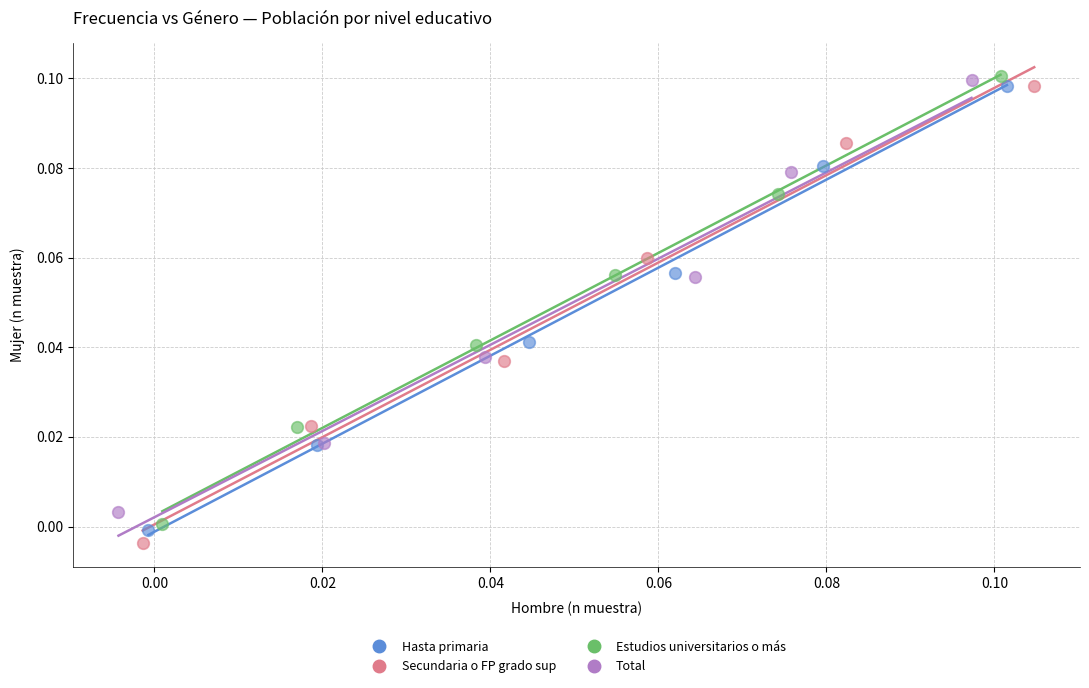

What are all the series names shown in the legend?

Hasta primaria, Secundaria o FP grado sup, Estudios universitarios o más, Total